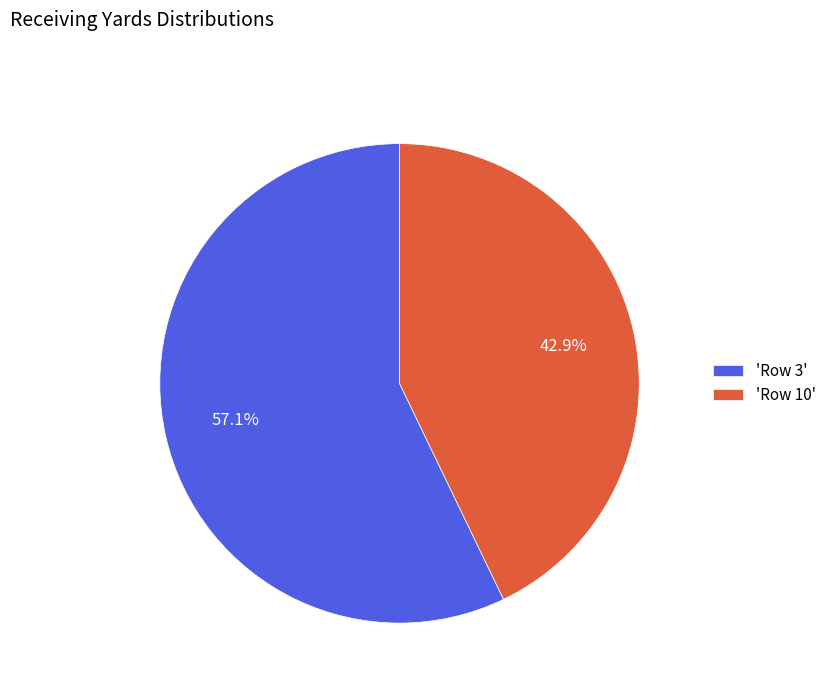

Is there any slice that represents more than half of the pie?

Yes